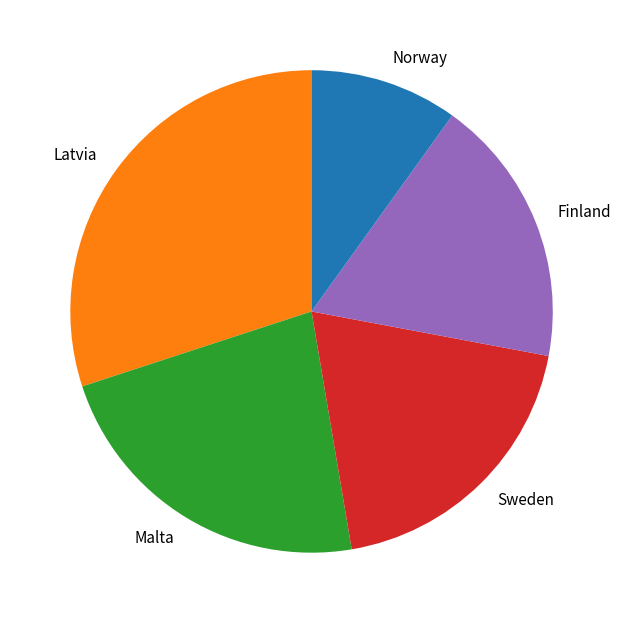

Between Finland and Norway, which is larger?

Finland